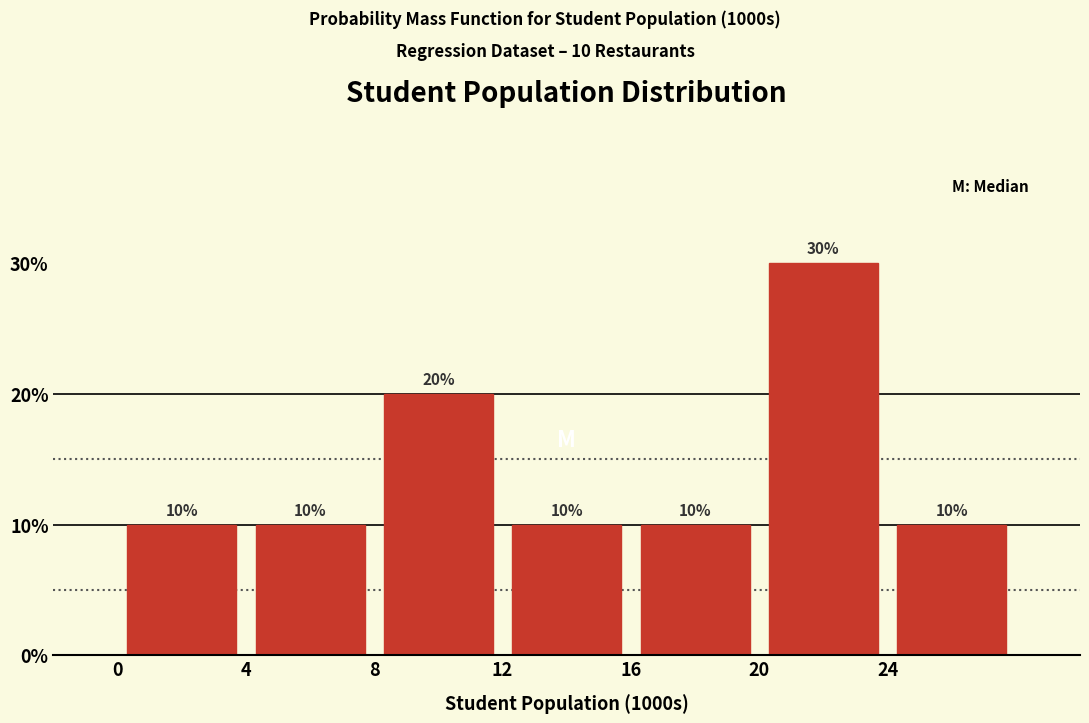

Which range on the x-axis has the tallest bar?

20 to 24